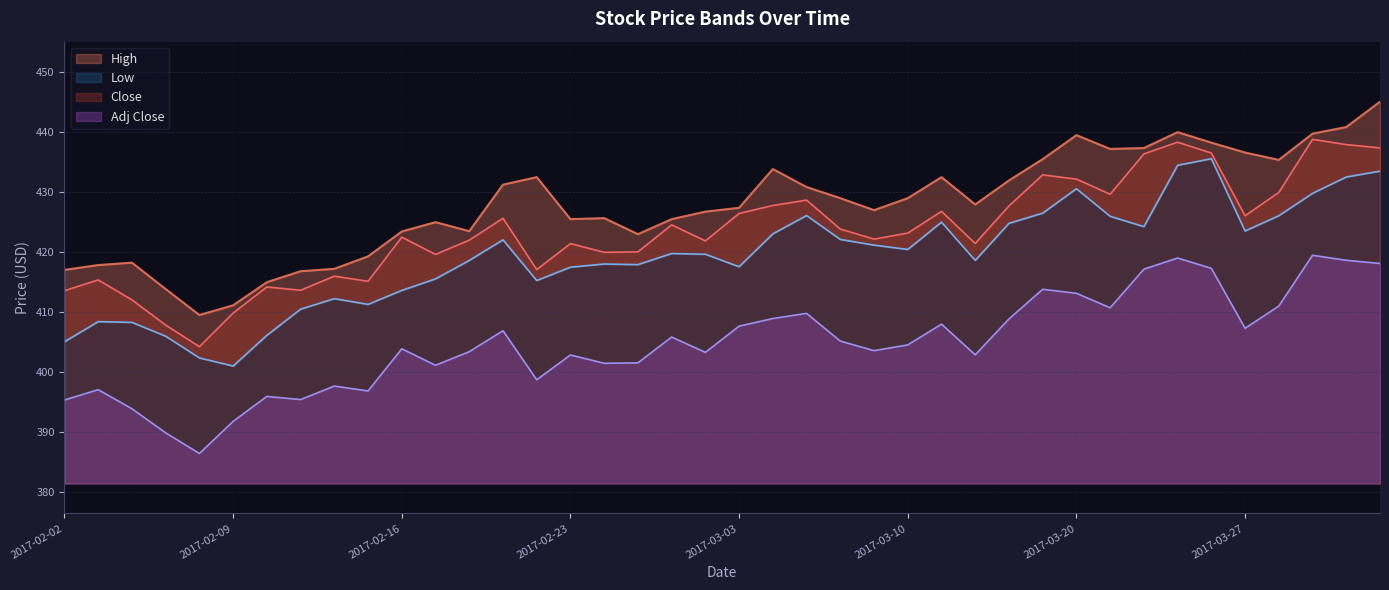

True or false: Adj Close and High cross at least once.

False